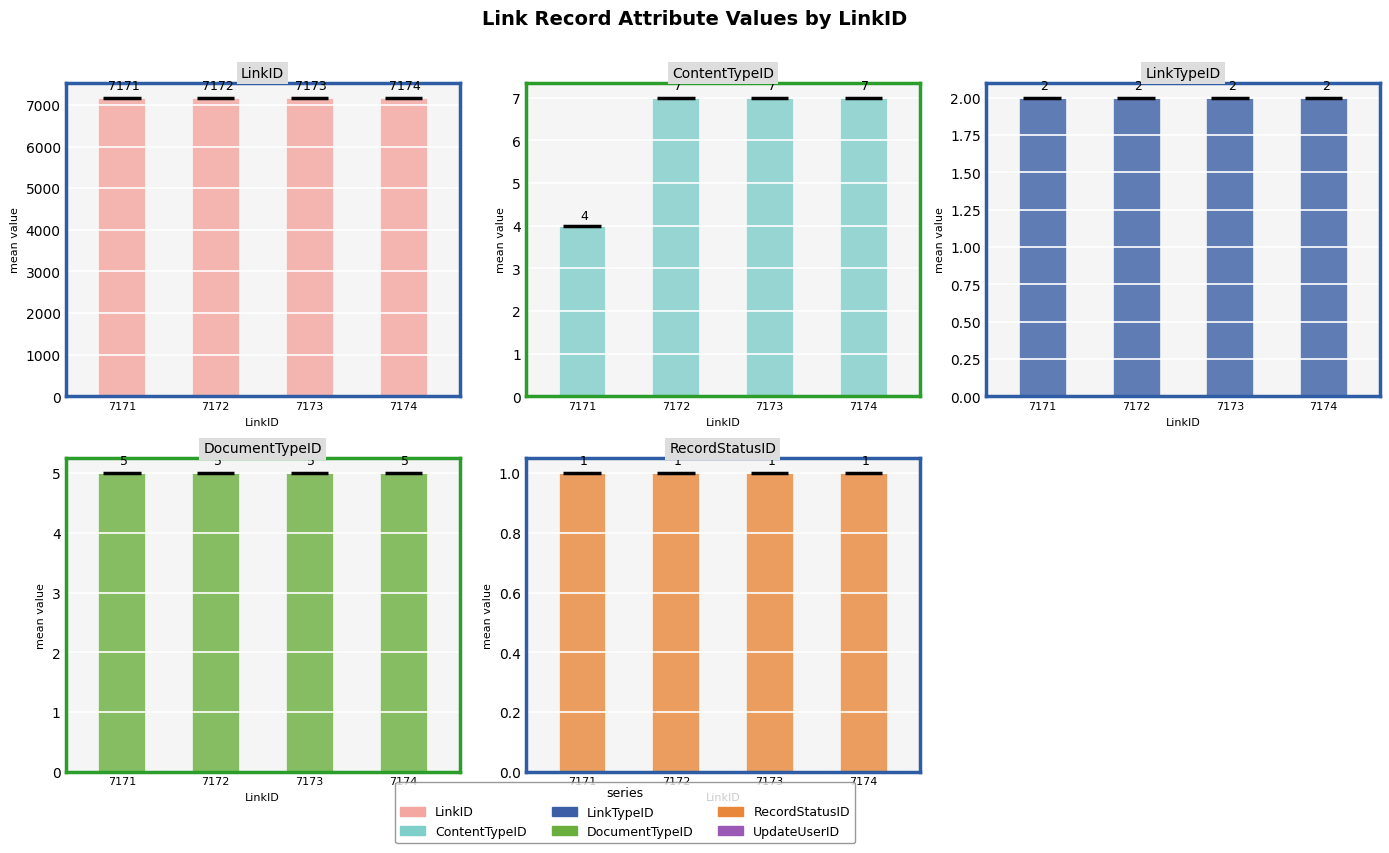

Which category has the lowest value in the LinkTypeID series?

7171